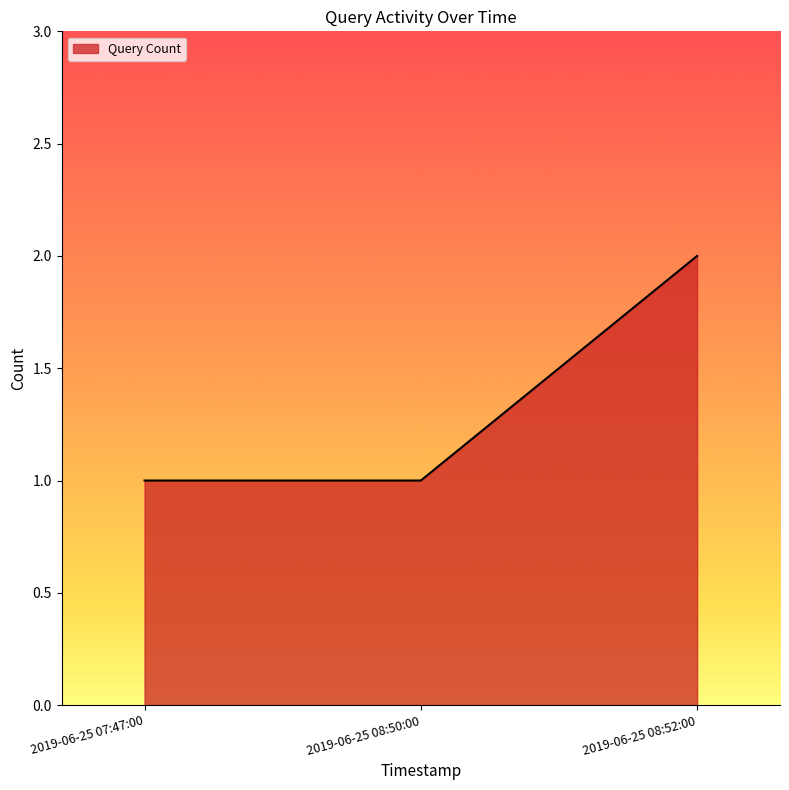

Approximately how many times larger is the value at 2019-06-25 07:47:00 compared to 2019-06-25 08:52:00?

0.5